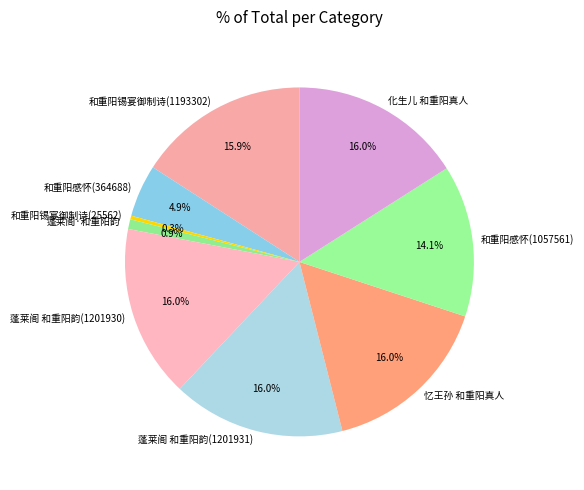

To the nearest percent, what is the average slice percentage?

11%